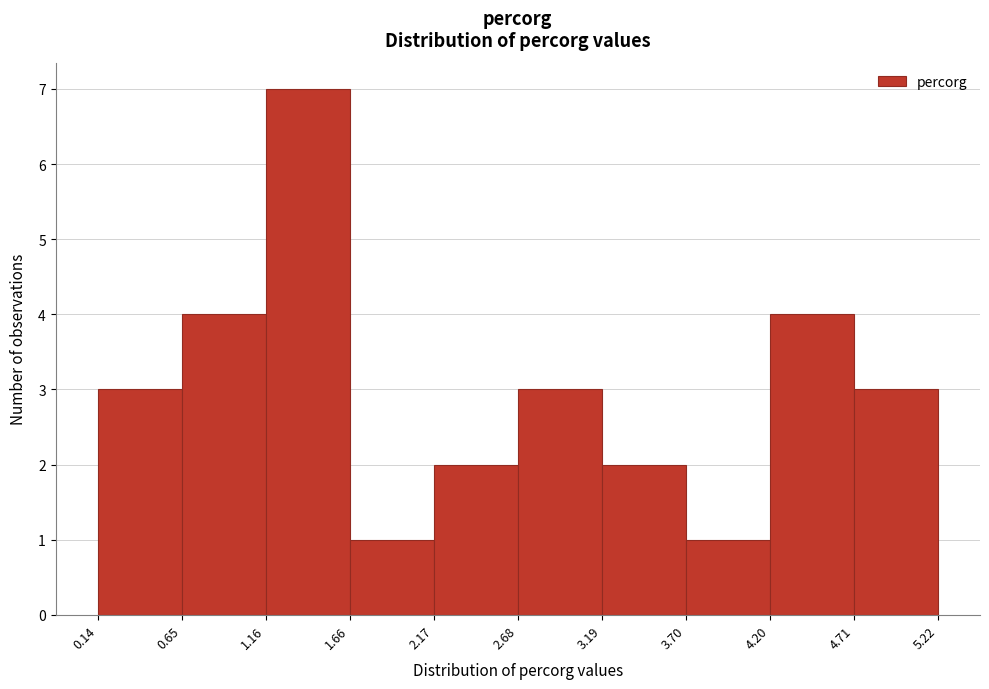

Reading left to right, list every bar in this chart as the range it spans on the x-axis followed by its height. The values are not printed on the chart, so give them approximately, as read against the axis.

0.14 to 0.65: 3
0.65 to 1.16: 4
1.16 to 1.66: 7
1.66 to 2.17: 1
2.17 to 2.68: 2
2.68 to 3.19: 3
3.19 to 3.70: 2
3.70 to 4.20: 1
4.20 to 4.71: 4
4.71 to 5.22: 3